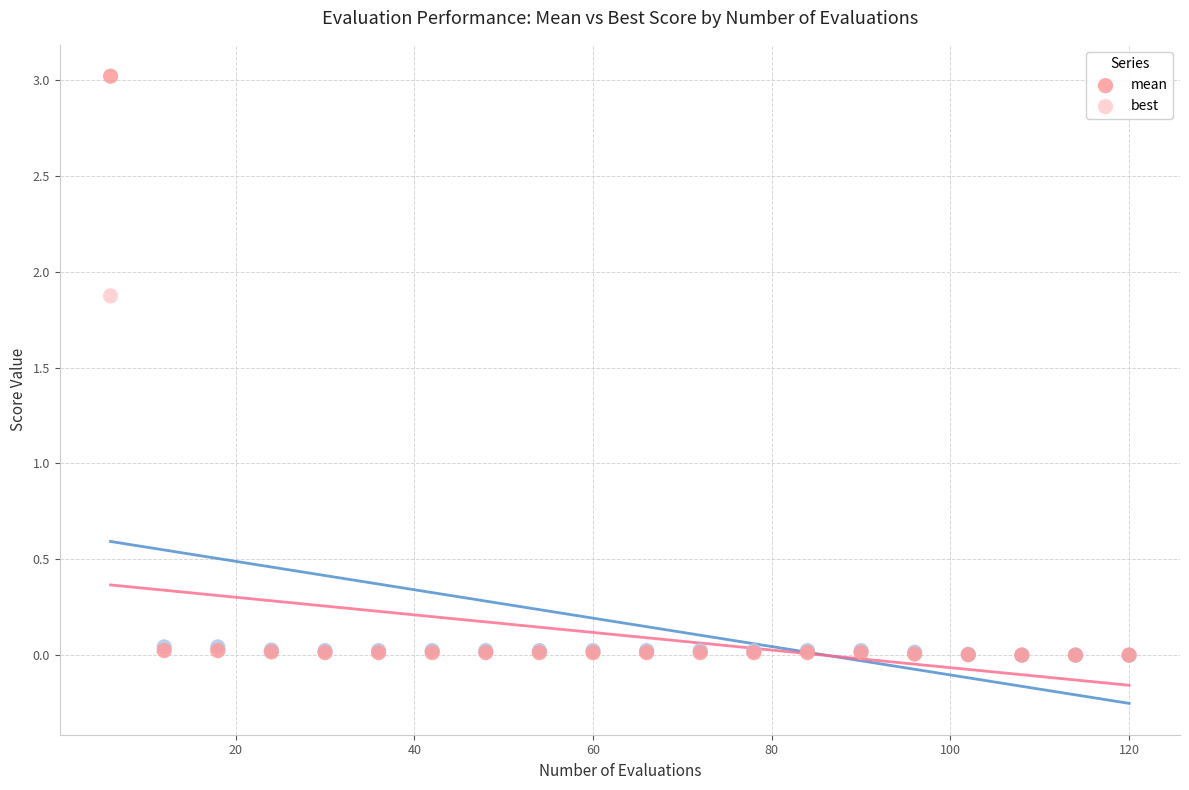

What are all the series names shown in the legend?

mean, best